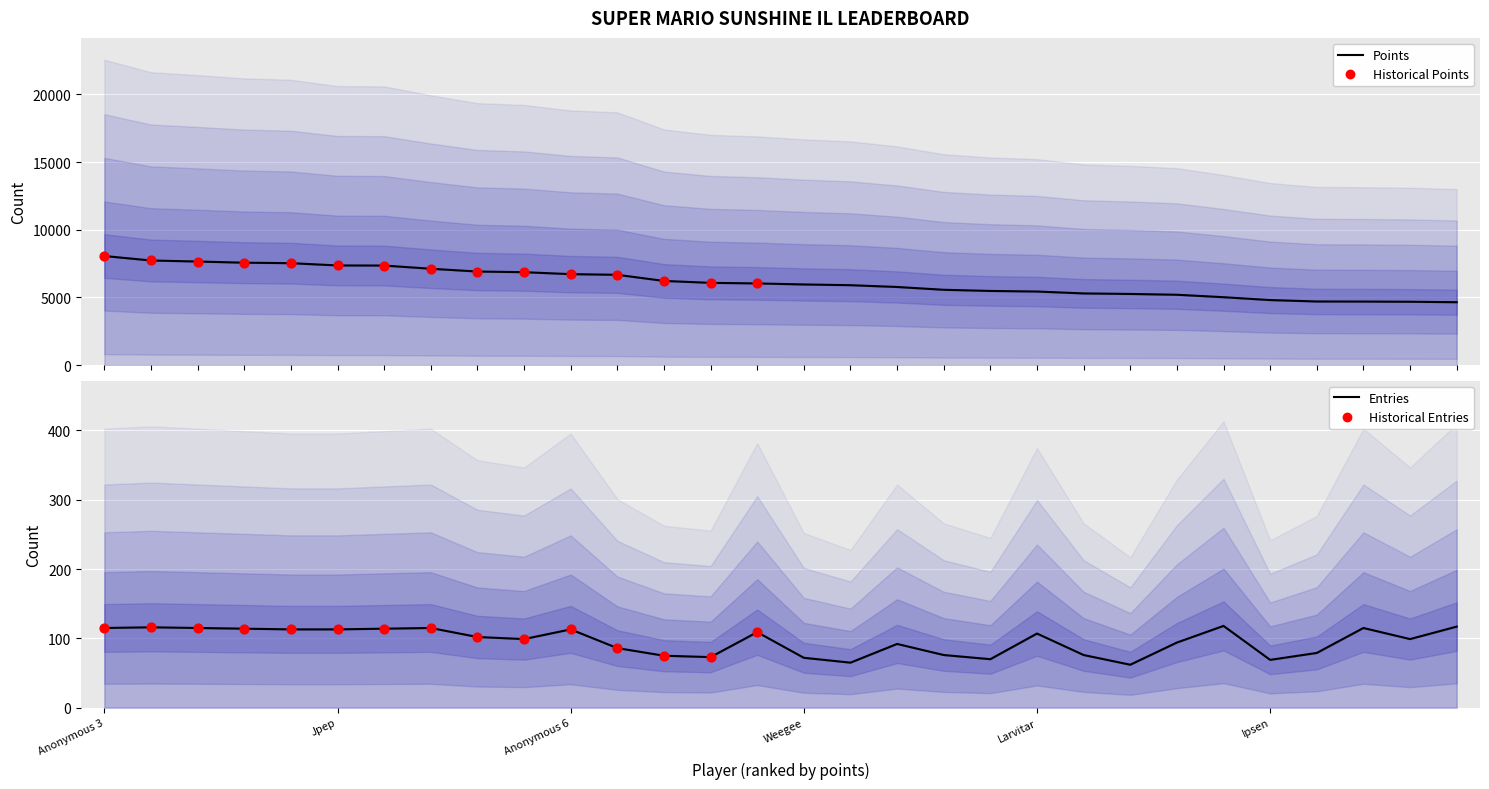

Which series contains the highest Y value?

Points